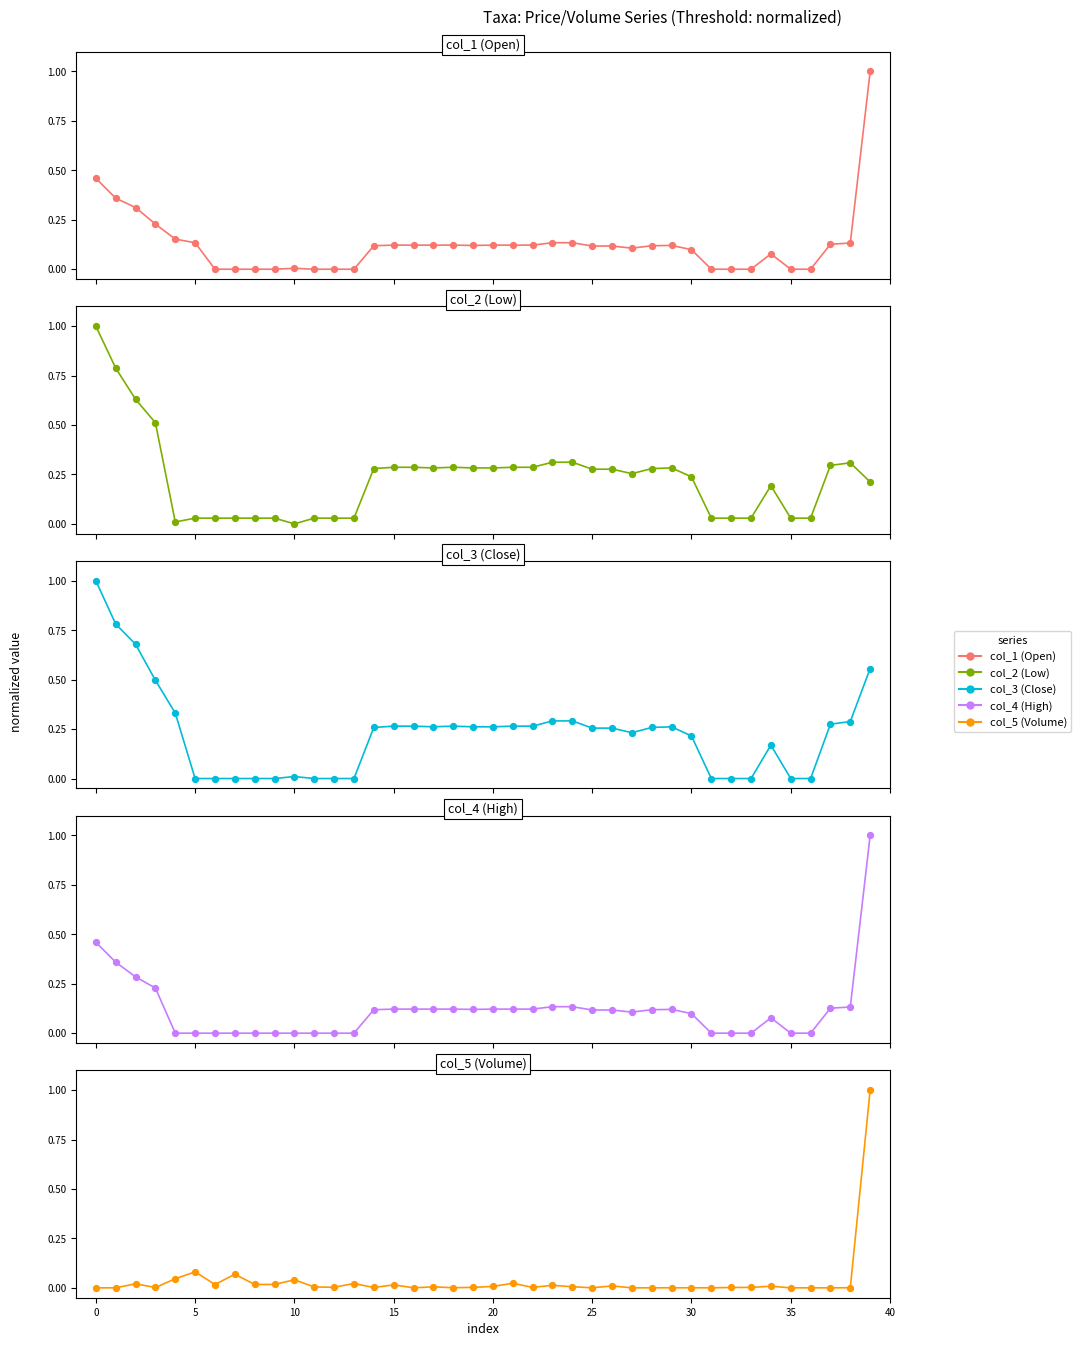

What are all the series names shown in the legend?

col_1 (Open), col_2 (Low), col_3 (Close), col_4 (High), col_5 (Volume)